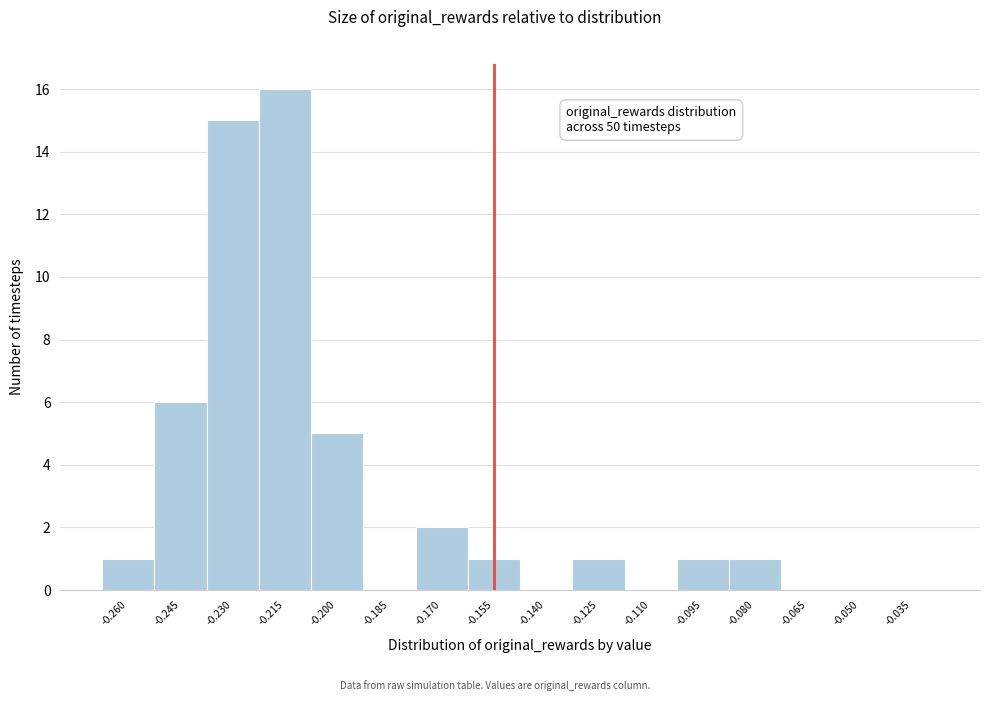

Reading right to left, transcribe all the data shown in this chart.

-0.035=0	-0.050=0	-0.065=0	-0.080=1	-0.095=1	-0.110=0	-0.125=1	-0.140=0	-0.155=1	-0.170=2	-0.185=0	-0.200=5	-0.215=16	-0.230=15	-0.245=6	-0.260=1